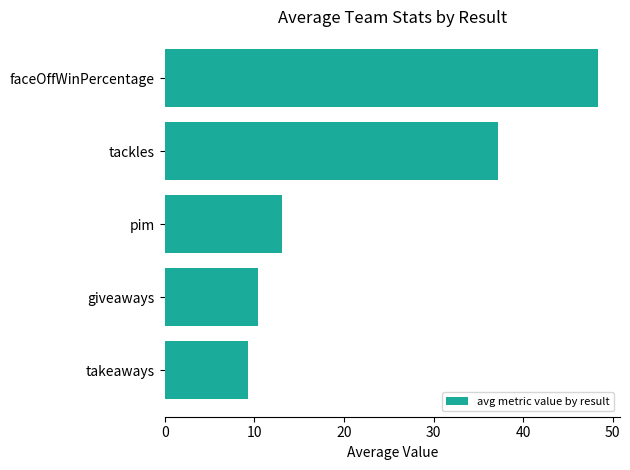

Is it true that the value at giveaways is 14.4?

False